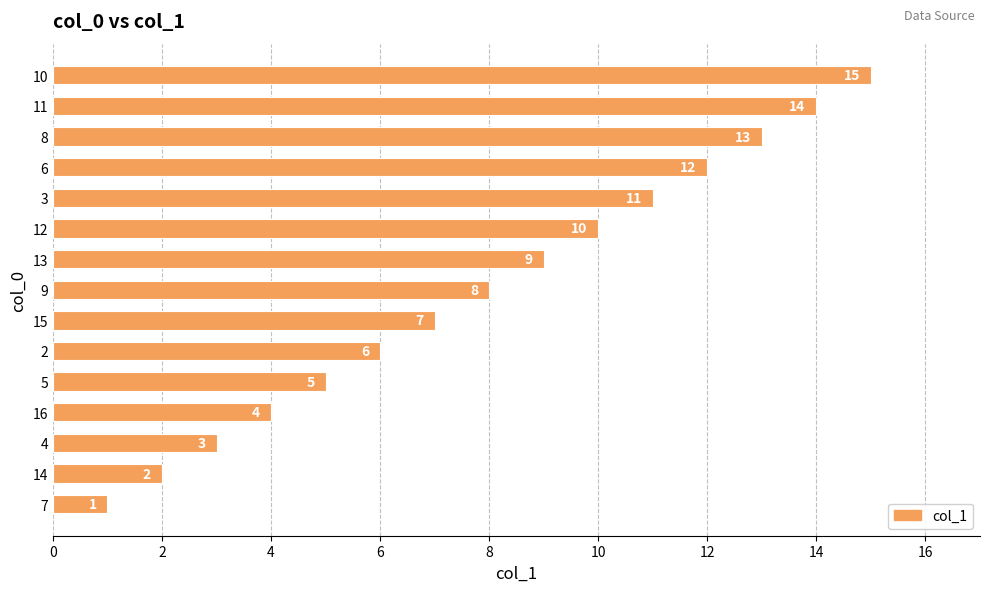

What is the greatest value displayed?

15